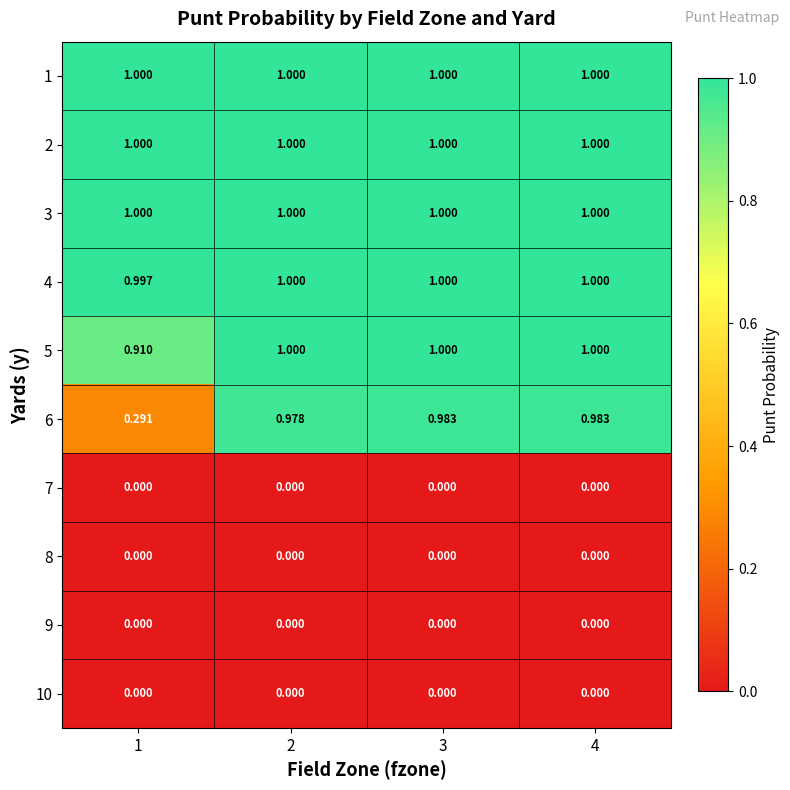

Is the value of 4 at 2 greater than the value of 9 at 2?

Yes